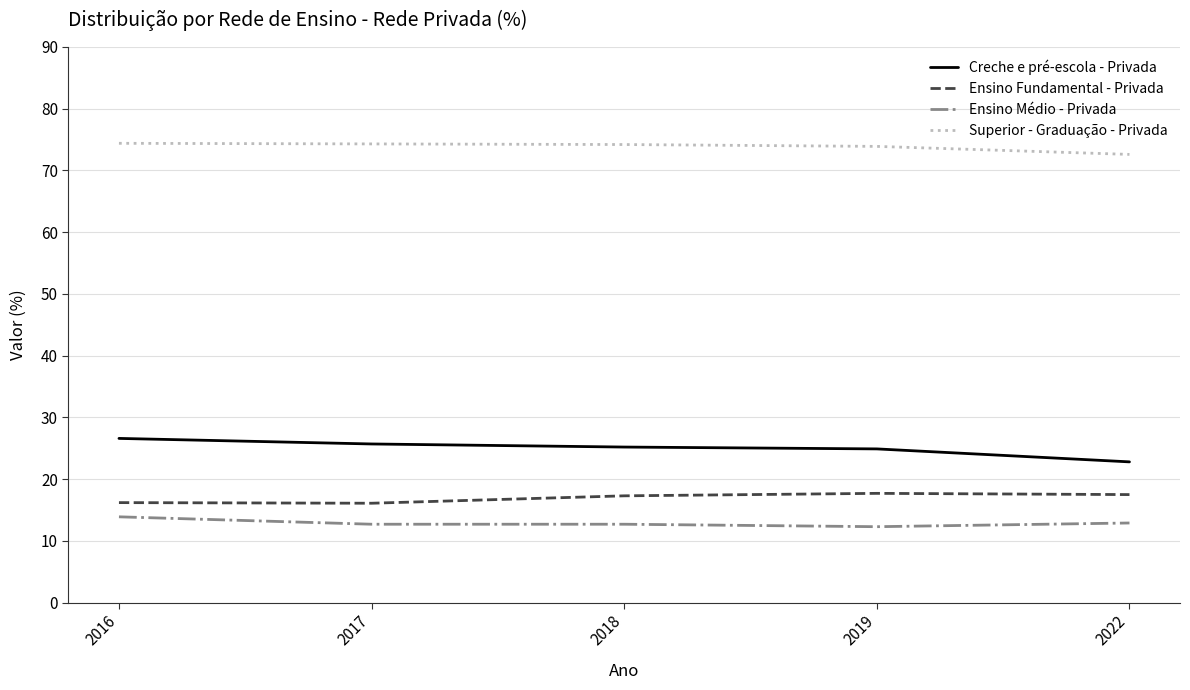

True or false: Ensino Fundamental - Privada and Ensino Médio - Privada intersect in this chart.

False